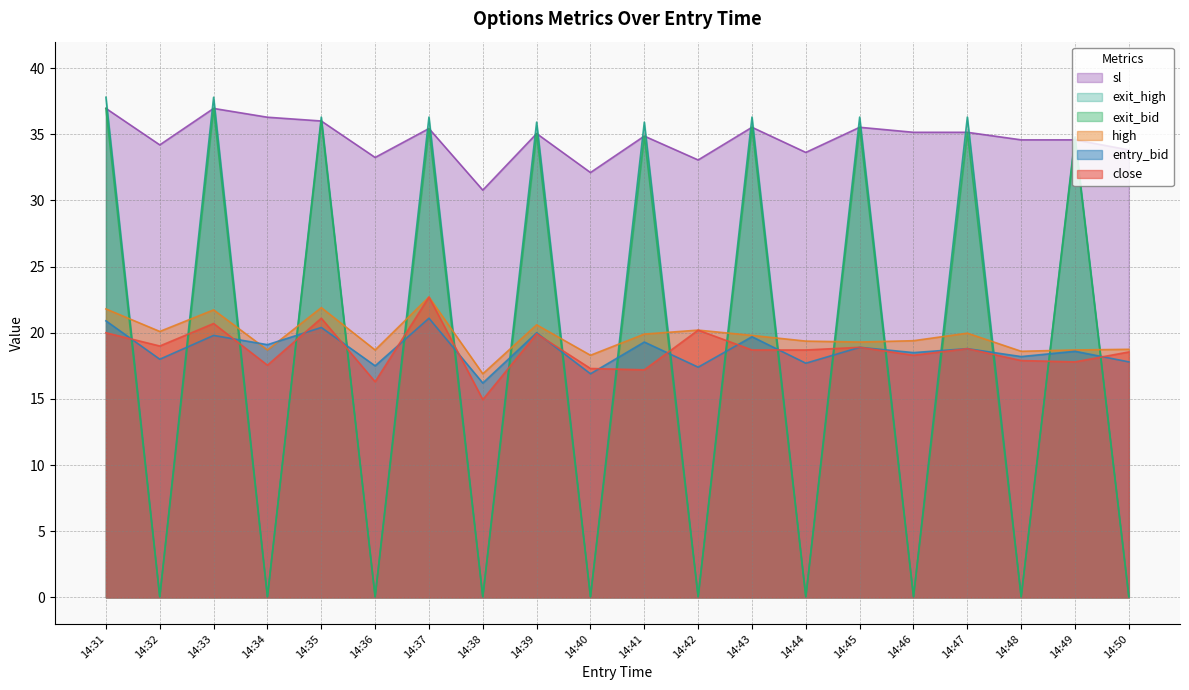

Reading left to right, list all the values displayed in this chart.

close: 14:31=20.0	14:32=19.0	14:33=20.7	14:34=17.6	14:35=21.1	14:36=16.3	14:37=22.7	14:38=14.9	14:39=19.9	14:40=17.3	14:41=17.2	14:42=20.2	14:43=18.7	14:44=18.7	14:45=18.9	14:46=18.3	14:47=18.8	14:48=17.9	14:49=17.8	14:50=18.6
high: 14:31=21.8	14:32=20.1	14:33=21.7	14:34=18.7	14:35=21.9	14:36=18.7	14:37=22.7	14:38=16.9	14:39=20.6	14:40=18.3	14:41=19.9	14:42=20.2	14:43=19.8	14:44=19.4	14:45=19.3	14:46=19.4	14:47=20.0	14:48=18.6	14:49=18.7	14:50=18.8
sl: 14:31=37.0	14:32=34.2	14:33=37.0	14:34=36.3	14:35=36.0	14:36=33.2	14:37=35.4	14:38=30.8	14:39=35.1	14:40=32.1	14:41=34.9	14:42=33.1	14:43=35.5	14:44=33.6	14:45=35.5	14:46=35.1	14:47=35.1	14:48=34.6	14:49=34.6	14:50=33.8
entry_bid: 14:31=20.9	14:32=18.0	14:33=19.8	14:34=19.1	14:35=20.4	14:36=17.5	14:37=21.1	14:38=16.2	14:39=20.0	14:40=16.9	14:41=19.3	14:42=17.4	14:43=19.7	14:44=17.7	14:45=18.9	14:46=18.5	14:47=18.8	14:48=18.2	14:49=18.6	14:50=17.8
exit_bid: 14:31=37.0	14:32=0.1	14:33=37.0	14:34=0.1	14:35=36.0	14:36=0.1	14:37=35.4	14:38=0.1	14:39=35.1	14:40=0.1	14:41=34.9	14:42=0.1	14:43=35.5	14:44=0.1	14:45=35.5	14:46=0.1	14:47=35.1	14:48=0.1	14:49=34.6	14:50=0.1
exit_high: 14:31=37.8	14:32=0.1	14:33=37.8	14:34=0.1	14:35=36.3	14:36=0.1	14:37=36.3	14:38=0.1	14:39=35.9	14:40=0.1	14:41=35.9	14:42=0.1	14:43=36.3	14:44=0.1	14:45=36.3	14:46=0.1	14:47=36.3	14:48=0.1	14:49=34.8	14:50=0.1